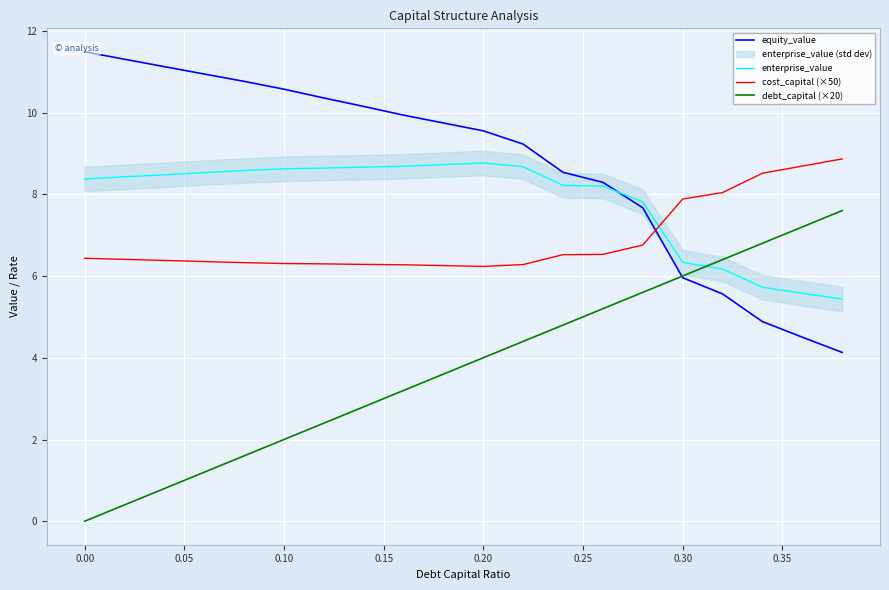

What is the minimum value for cost_capital (×50)?

6.2